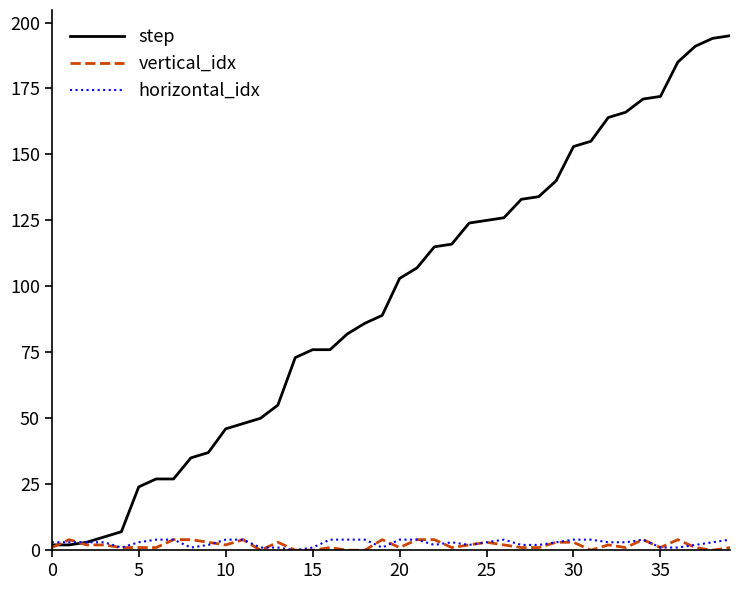

Which series has the largest total across all categories?

step